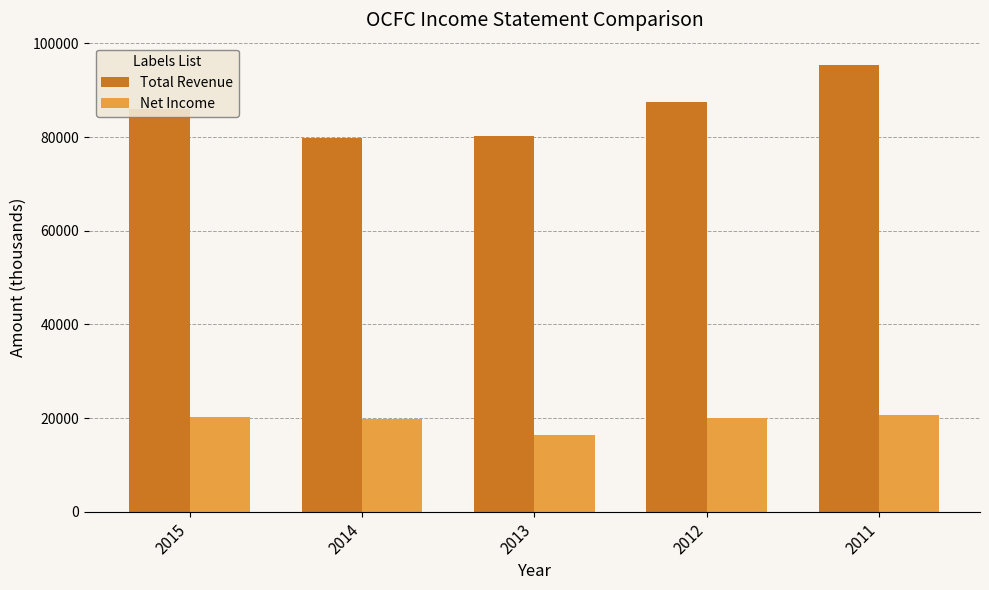

List the series in order of their peak value, lowest first.

Net Income, Total Revenue